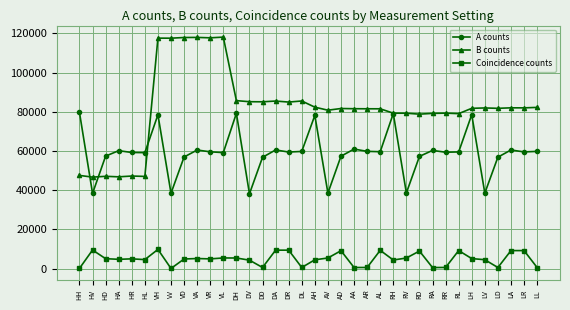

What is the approximate value of A counts at HL, to the nearest 10?

59170